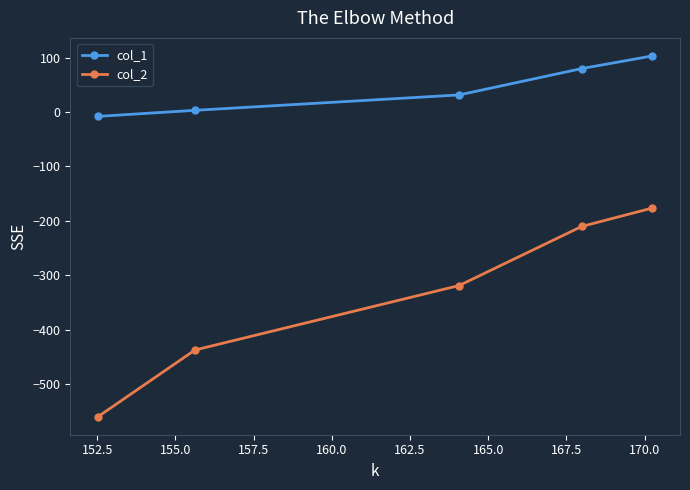

Reading left to right, list all the values displayed in this chart.

col_1: -8.1	3.0	31.3	79.7	102.9
col_2: -559.6	-437.1	-318.7	-210.2	-176.4